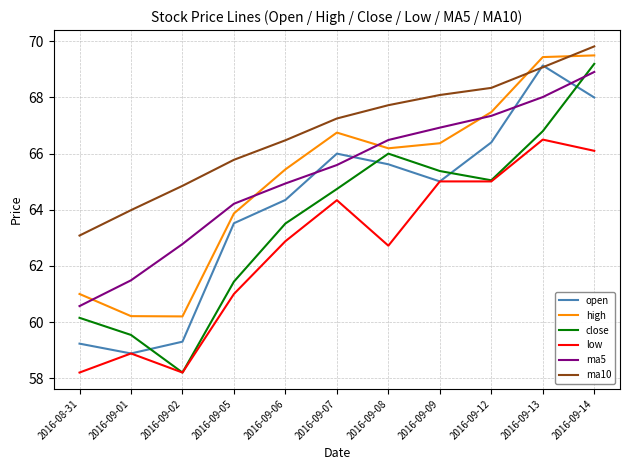

At which label does low first exceed 62?

2016-09-06